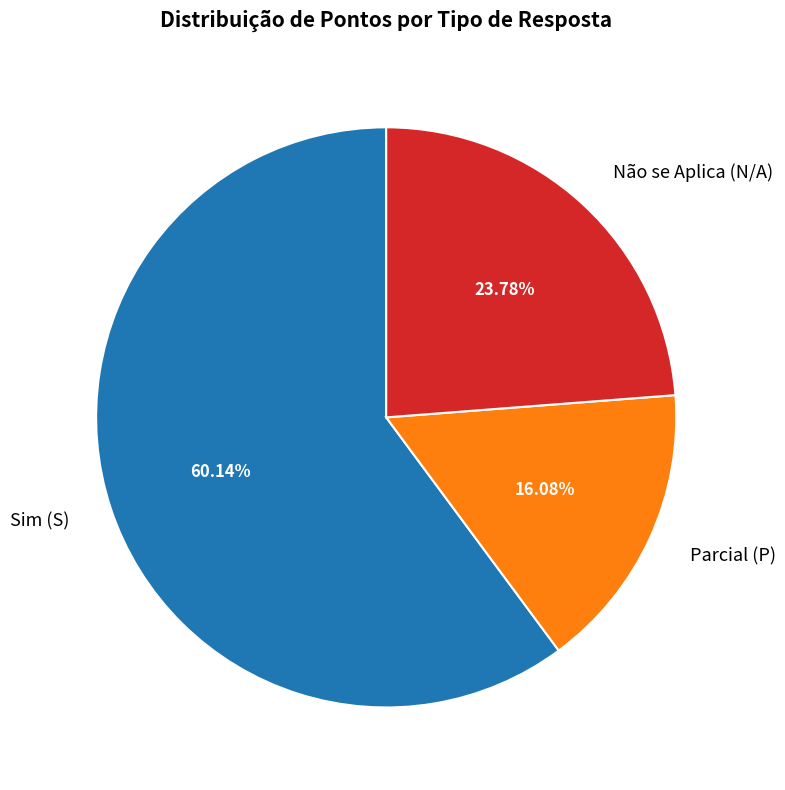

Combined, do Não se Aplica (N/A) and Parcial (P) account for over 50%?

No